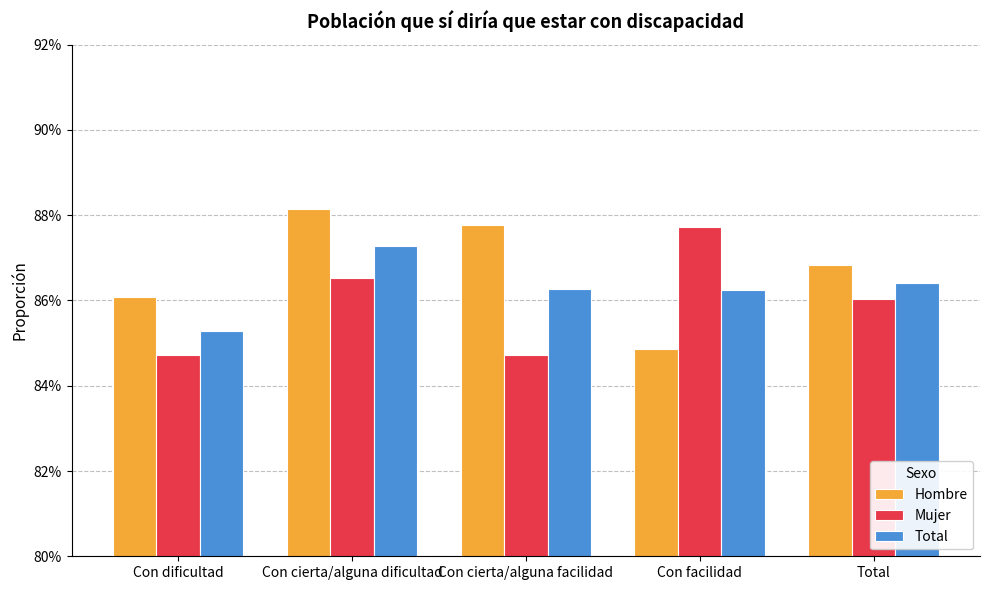

At how many categories does at least one series exceed 0?

5